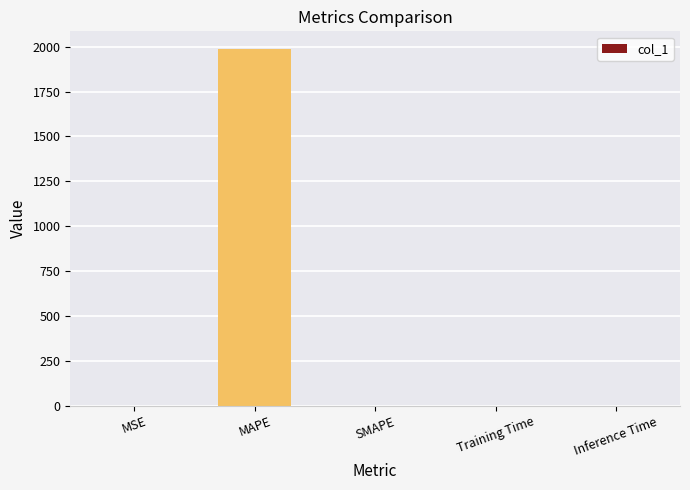

Which category has the highest value across all series?

MAPE